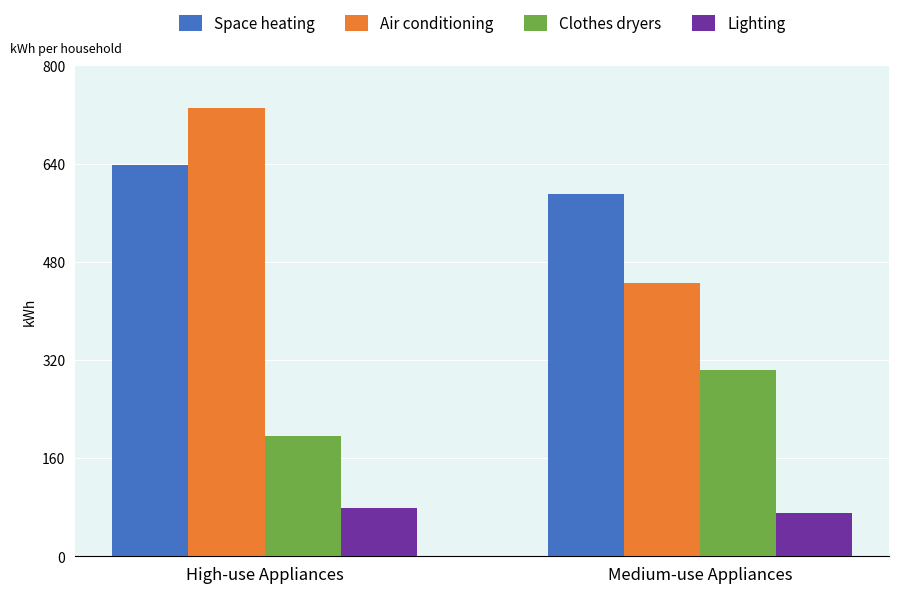

What is the difference between the highest and lowest values at High-use Appliances?

652.6